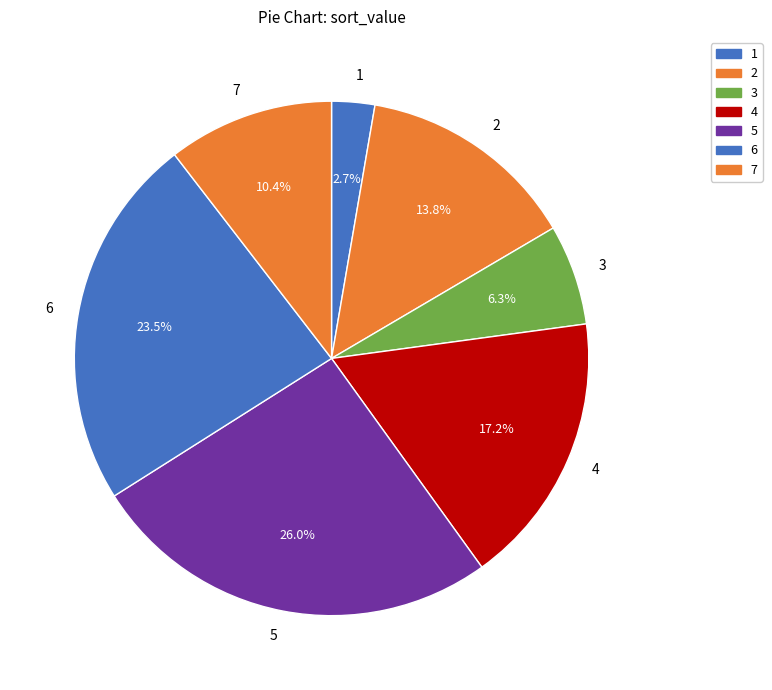

The 7 slice represents 16% of the pie. True or false?

False